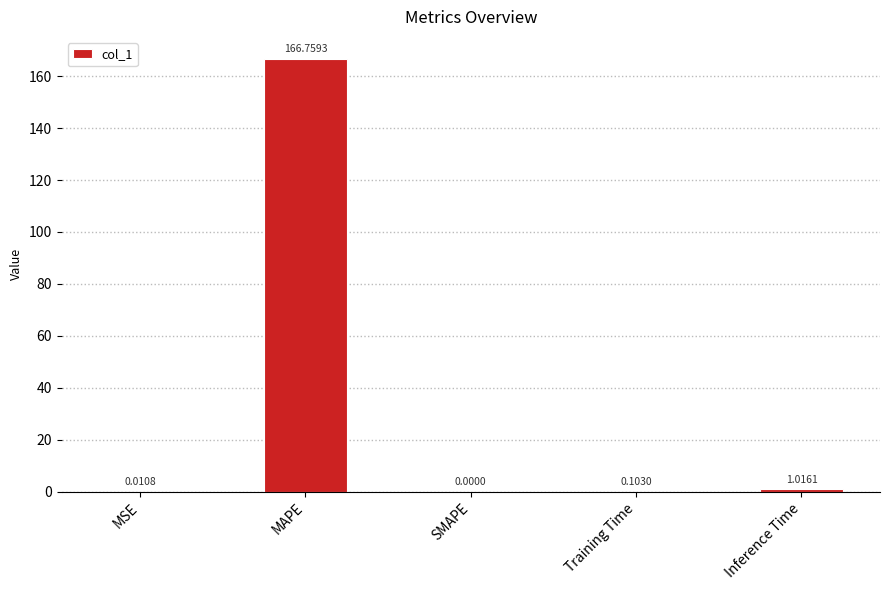

Which category has the highest value across all series?

MAPE